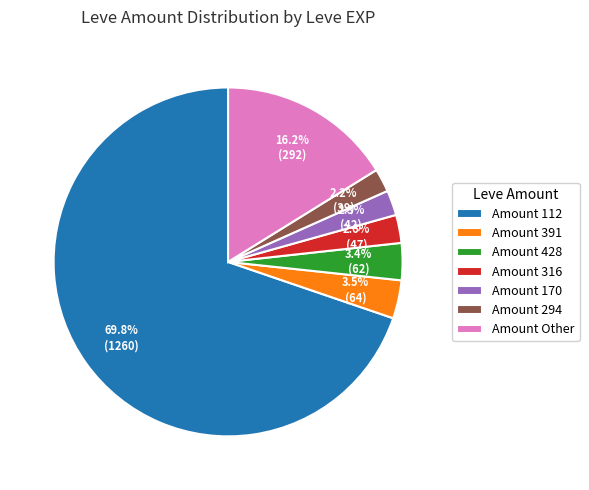

How many segments does this pie chart have?

7